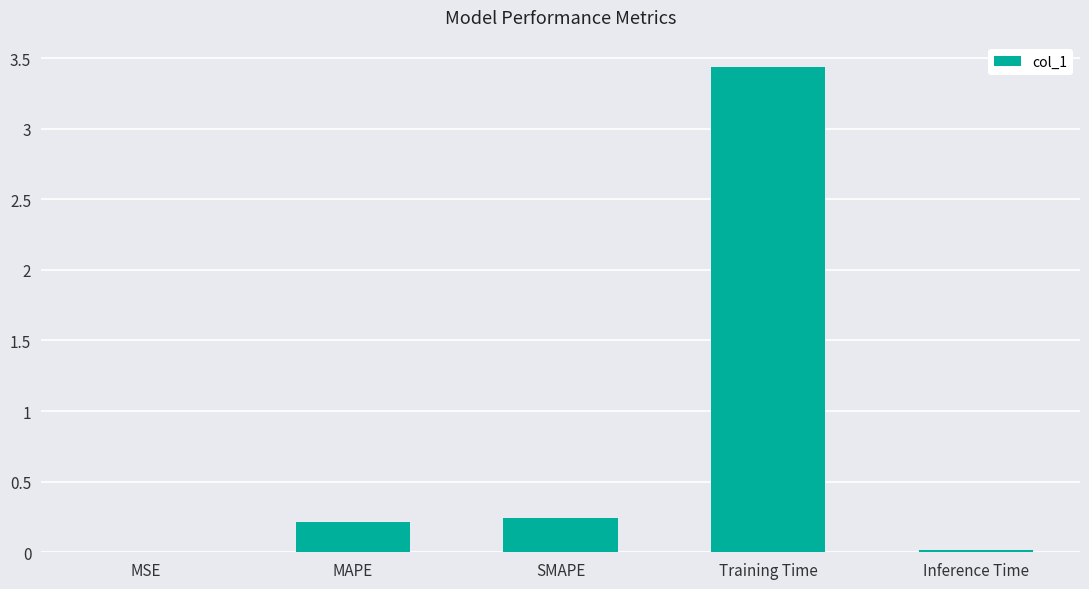

Which category has the highest value across all series?

Training Time